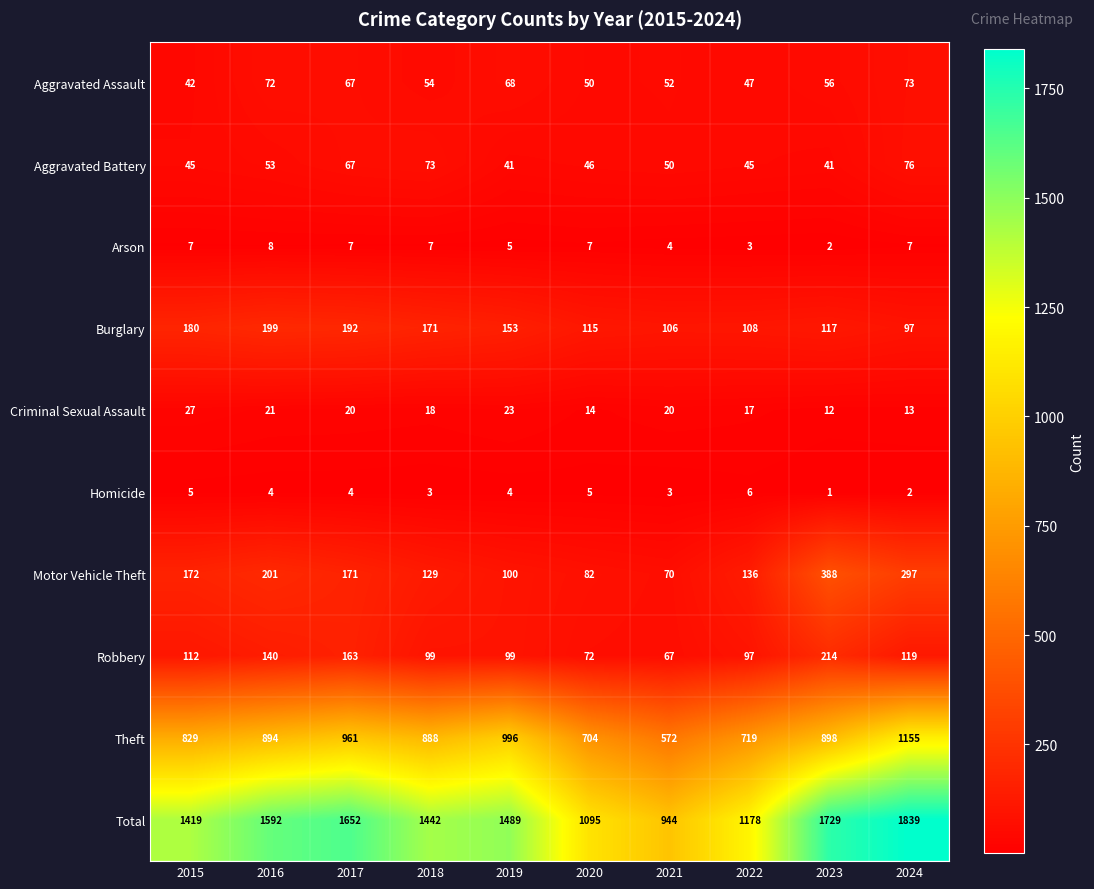

What is the average value of the Arson series?

6